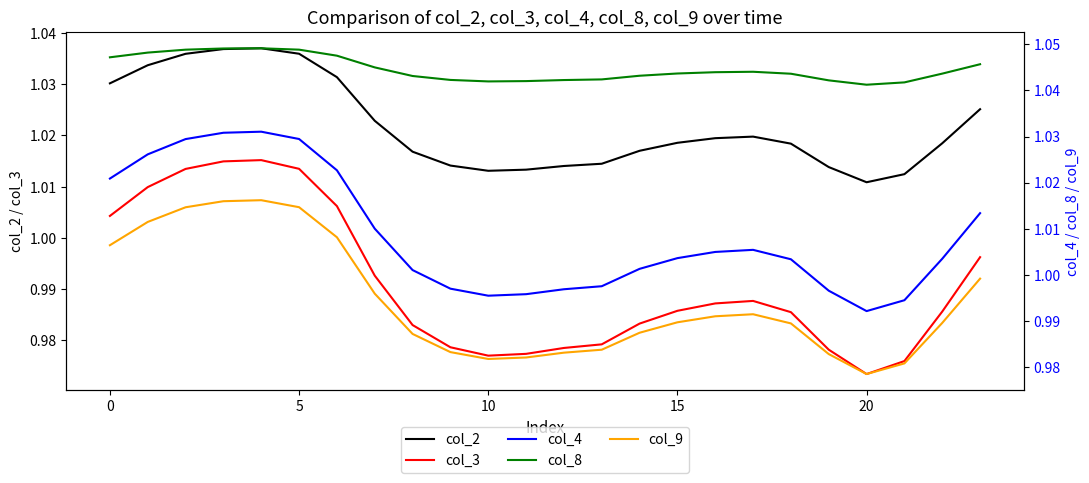

Which series has the widest spread of values?

col_3